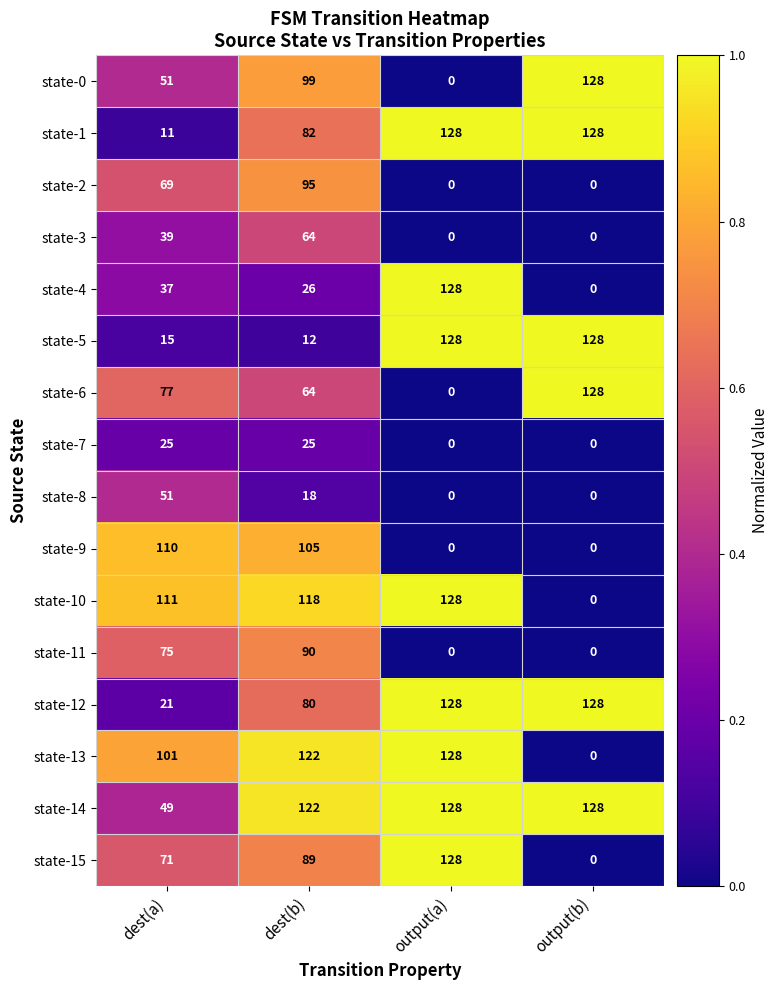

Is it true that state-11 equals 90 at dest(b)?

True